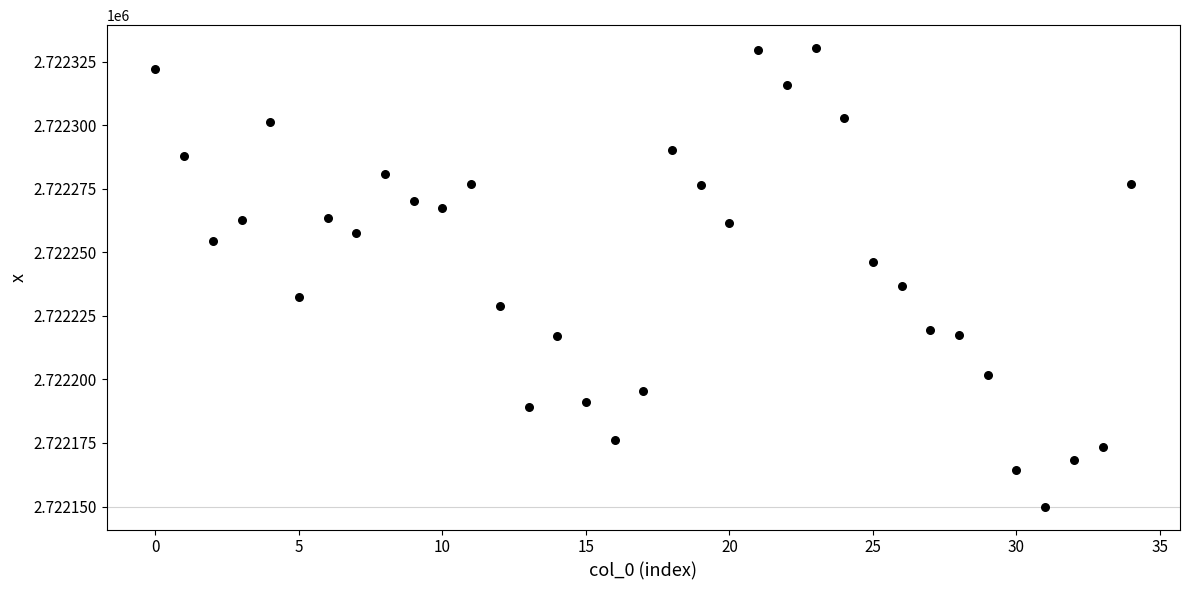

What is the range of Y values (max minus min)?

180.4